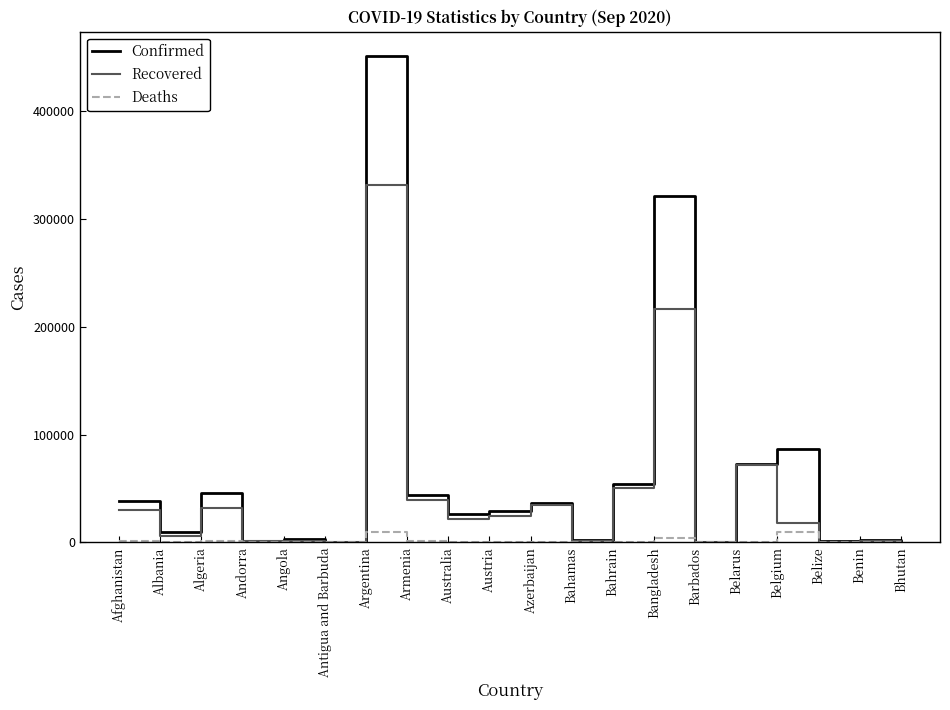

At which category is the sum across all series the highest?

Argentina